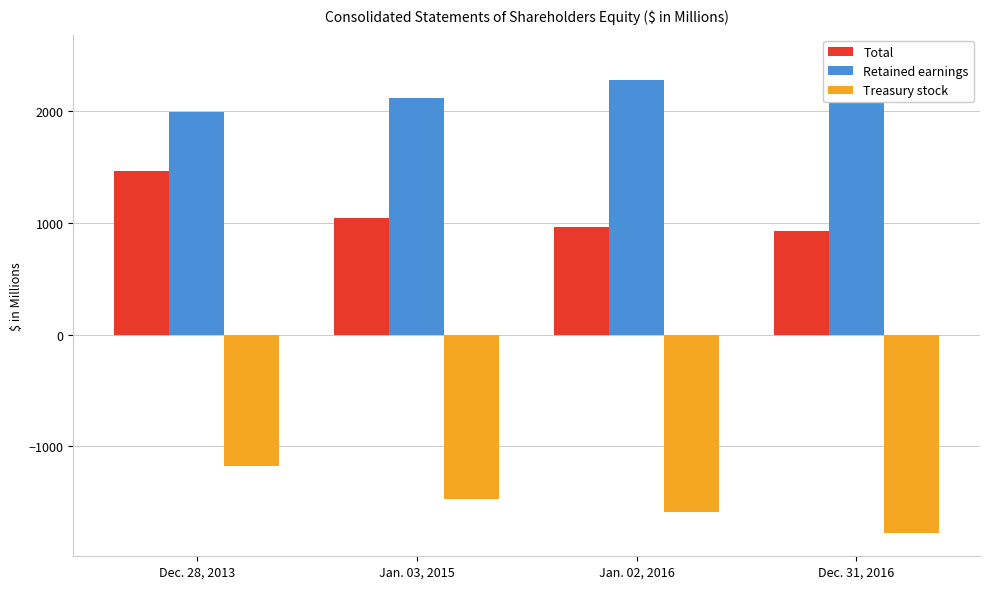

How many bars are there in total?

12